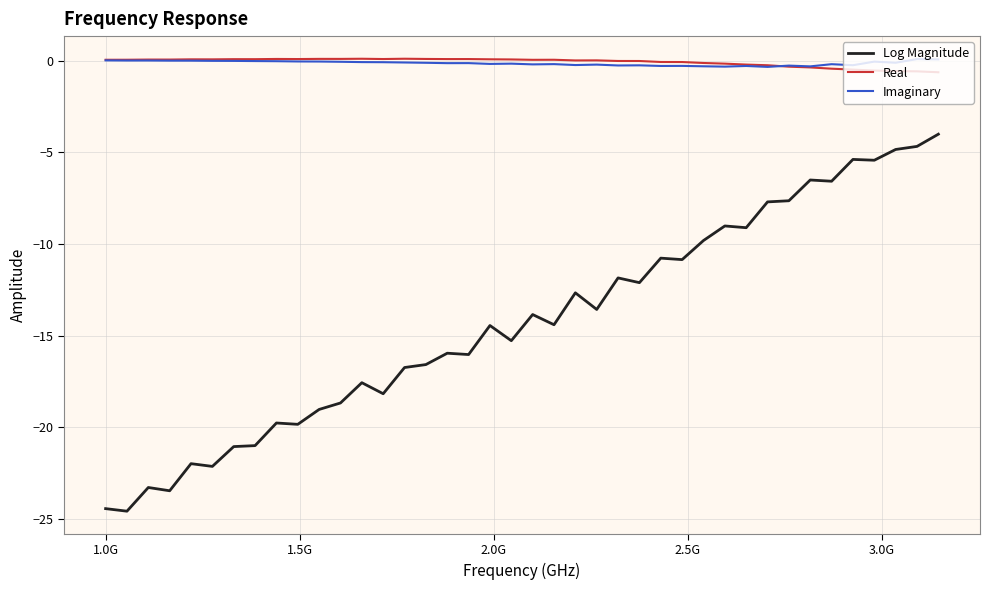

True or false: Real and Imaginary cross at least once.

True